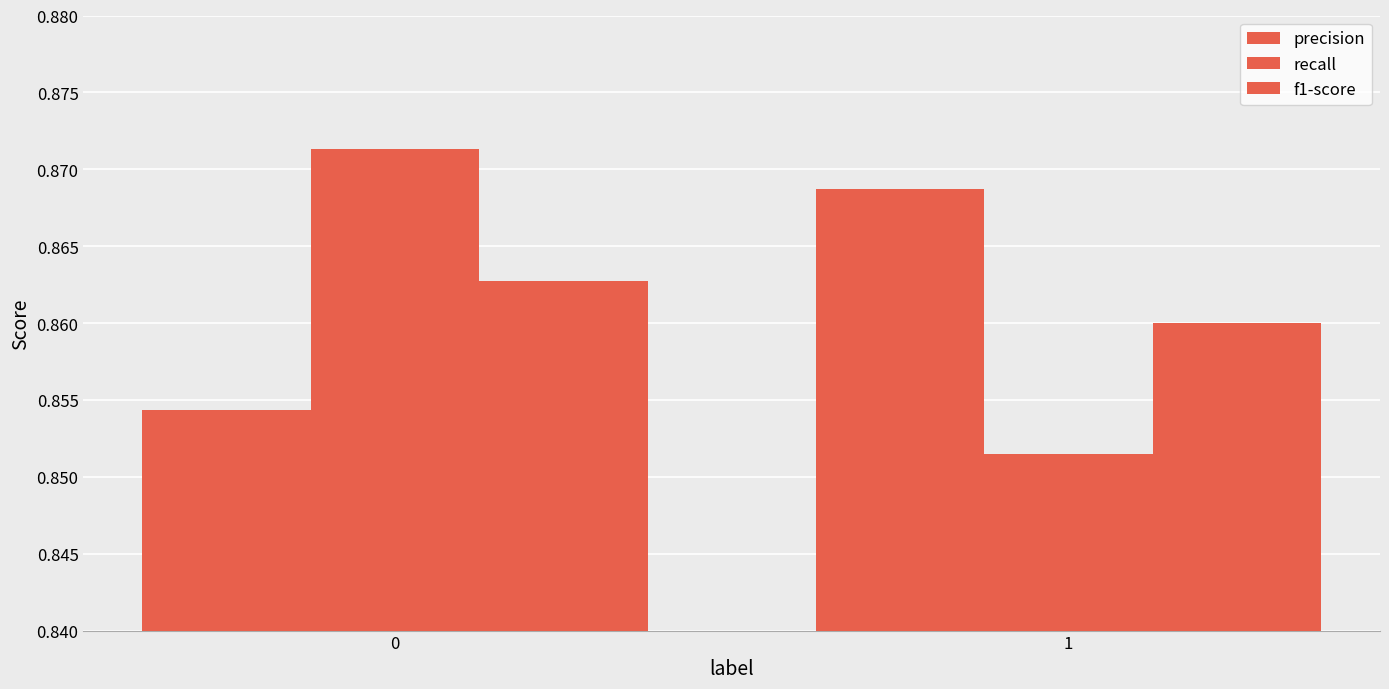

How many groups of bars are there?

2